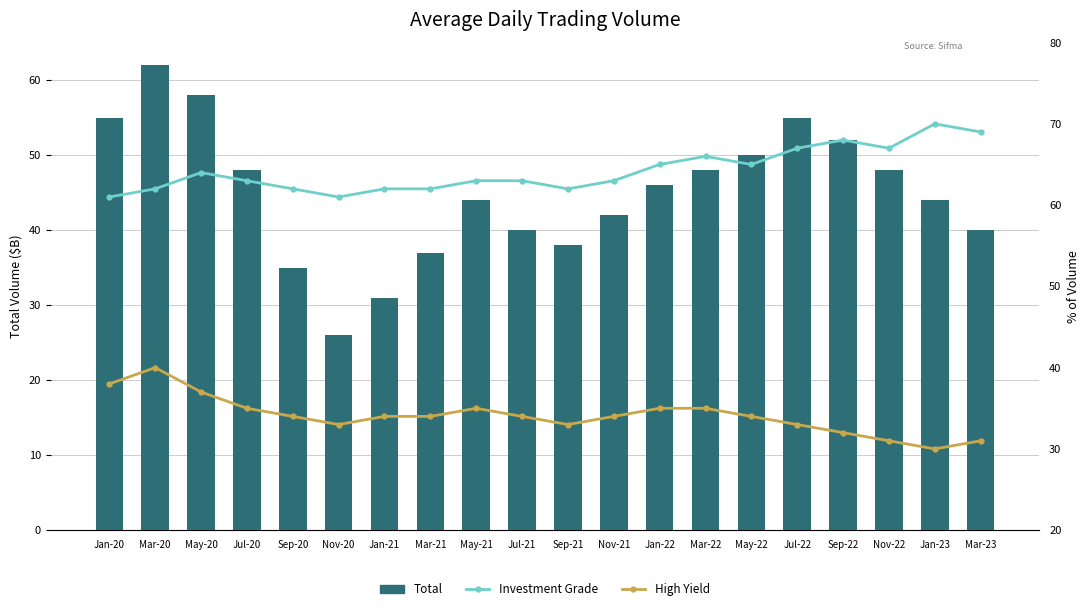

What is the total value across all series at Jul-22?

155